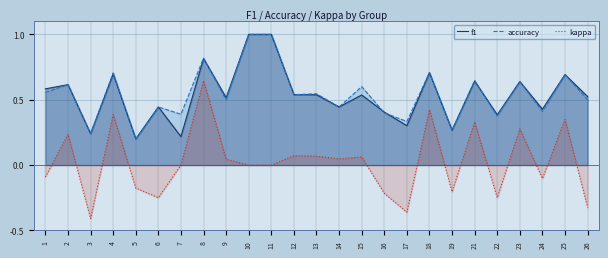

What are all the series names shown in the legend?

f1, accuracy, kappa